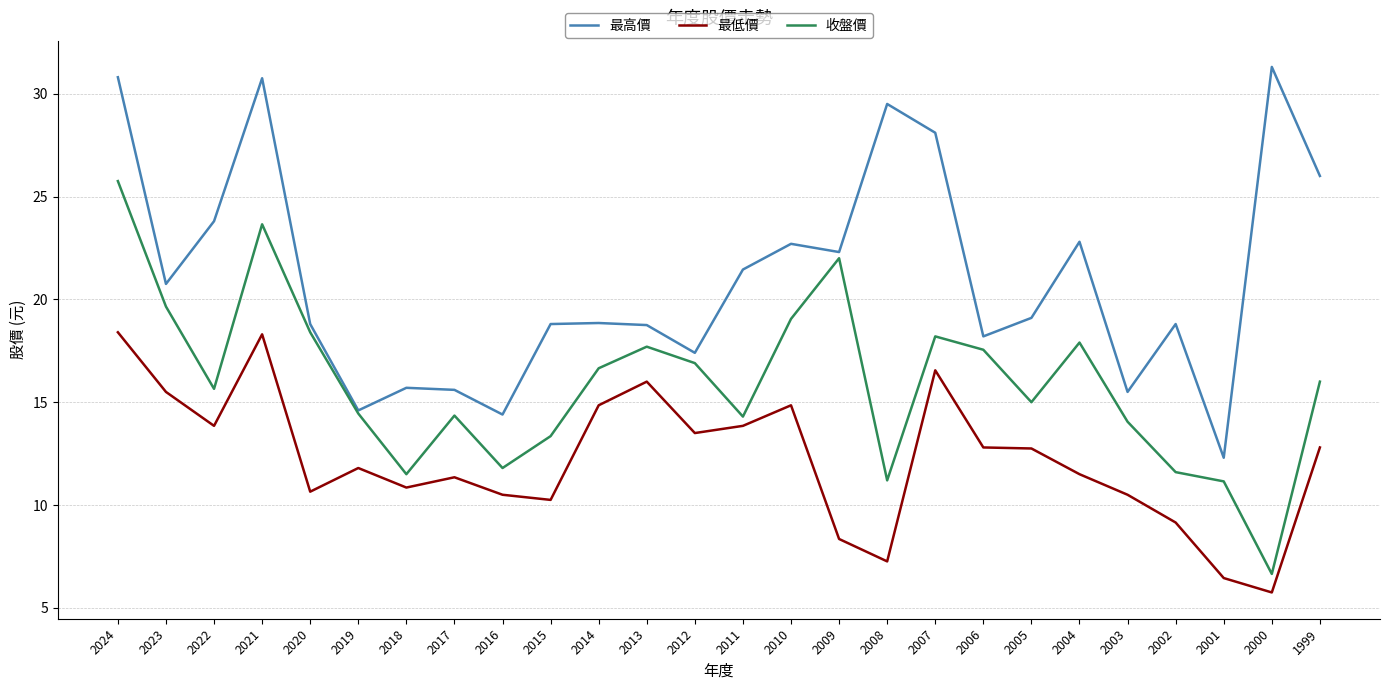

True or false: 收盤價 has more than 1 points higher than both neighbors.

True